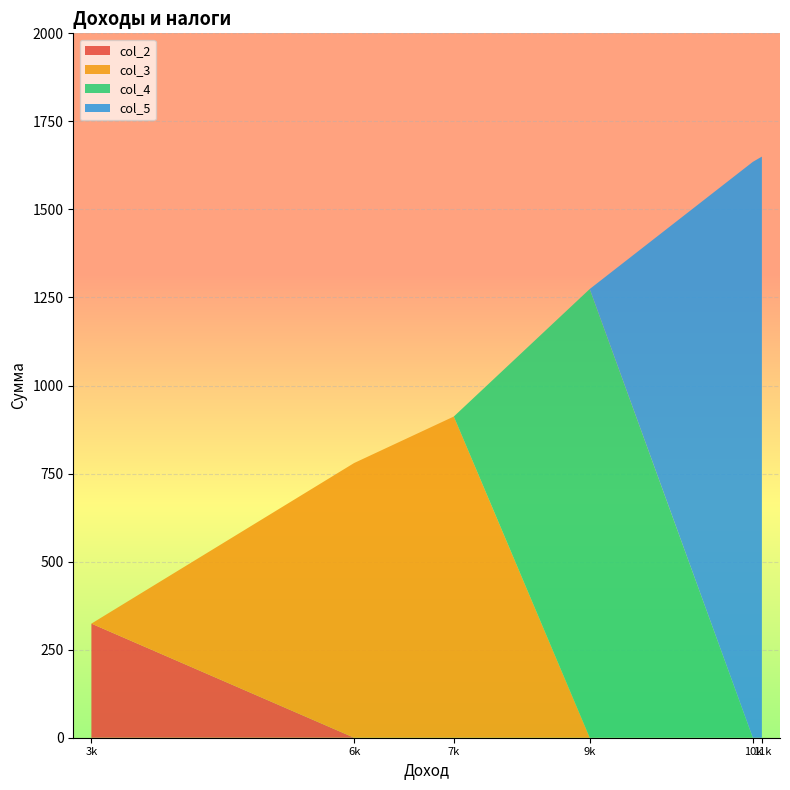

What are all the series names shown in the legend?

col_2, col_3, col_4, col_5